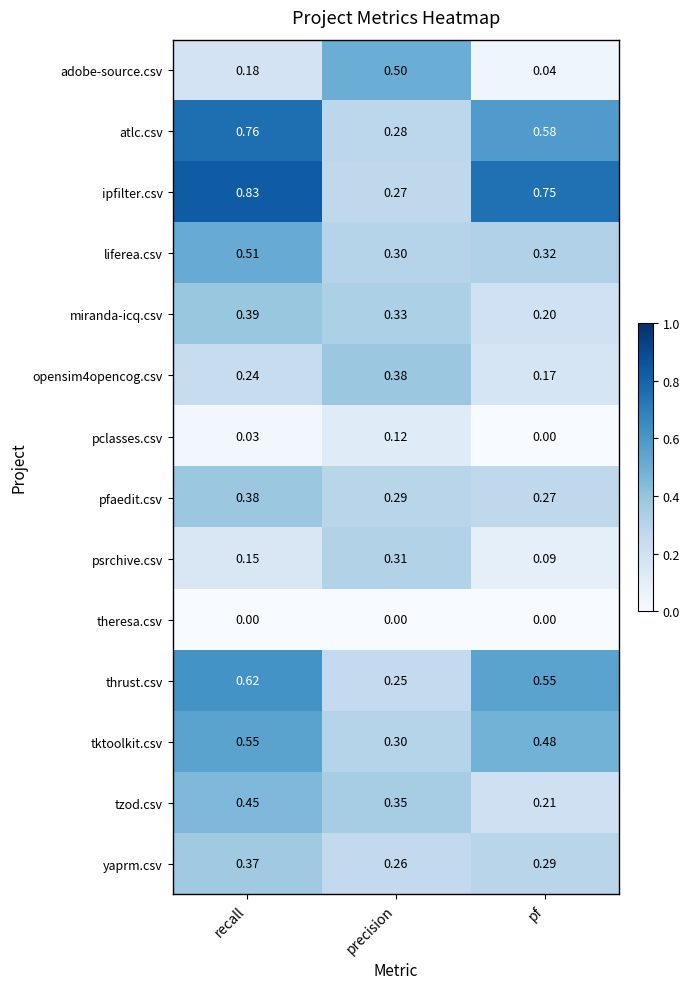

At which category is the sum across all series the highest?

recall